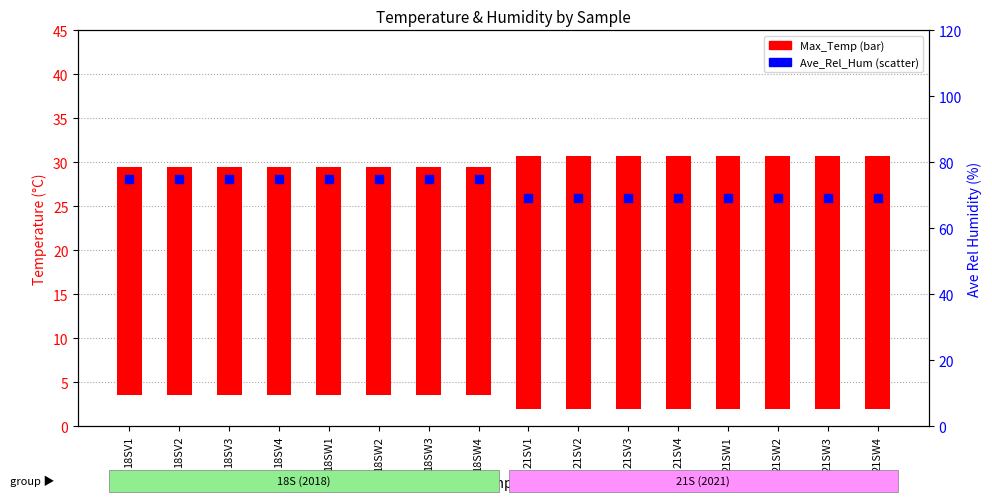

At how many categories does at least one series exceed 51?

16